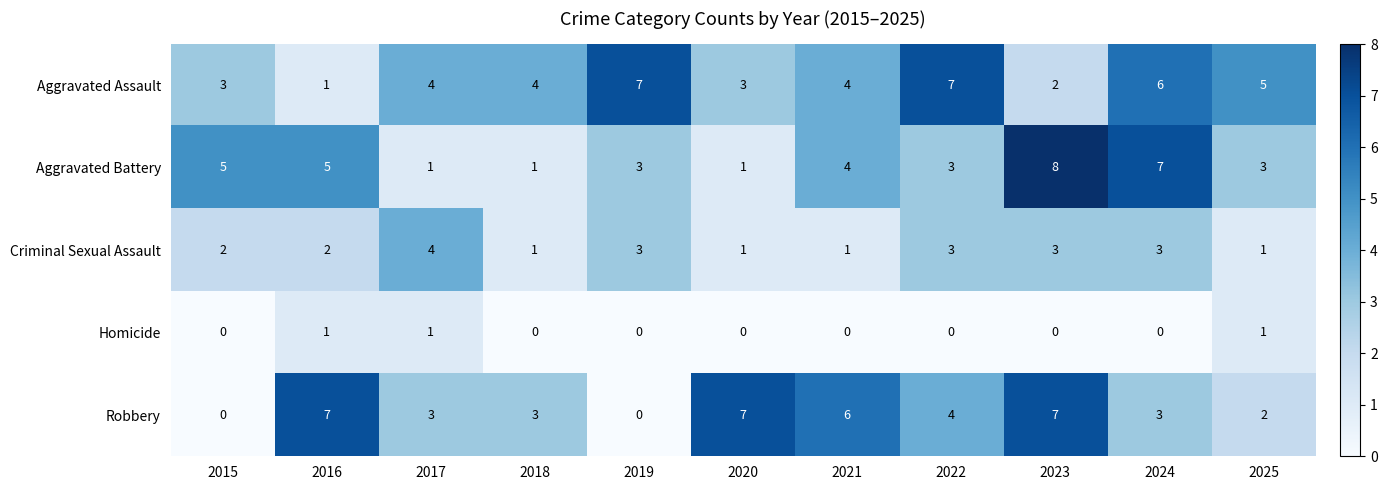

What is the sum of the Robbery values at 2023 and 2020?

14